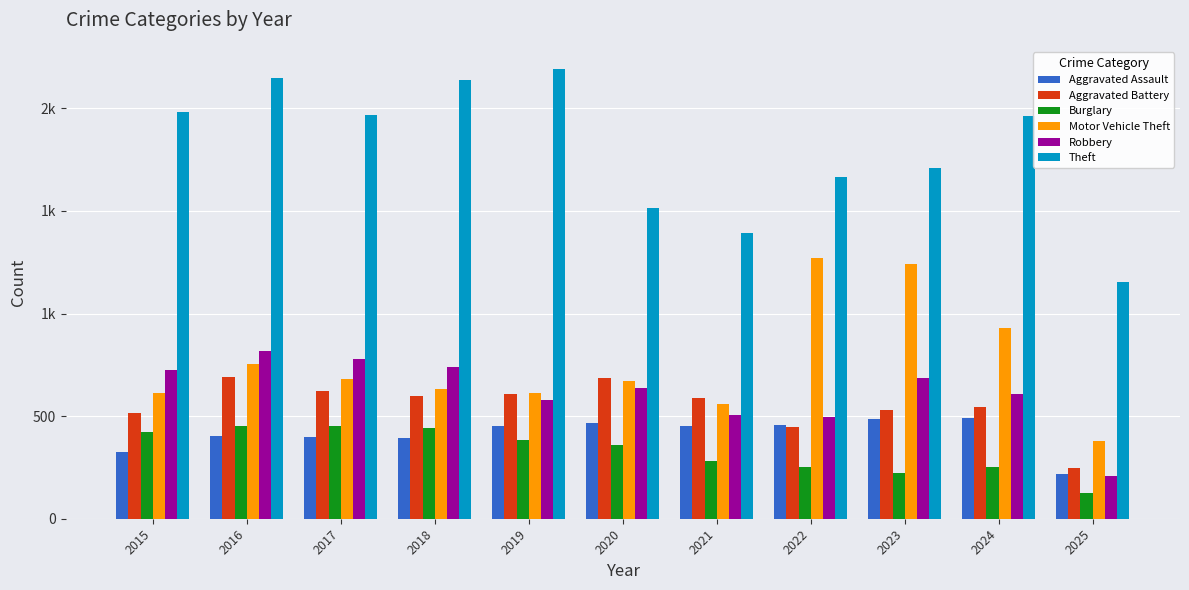

Are the bars grouped side by side (vs. stacked)?

Yes